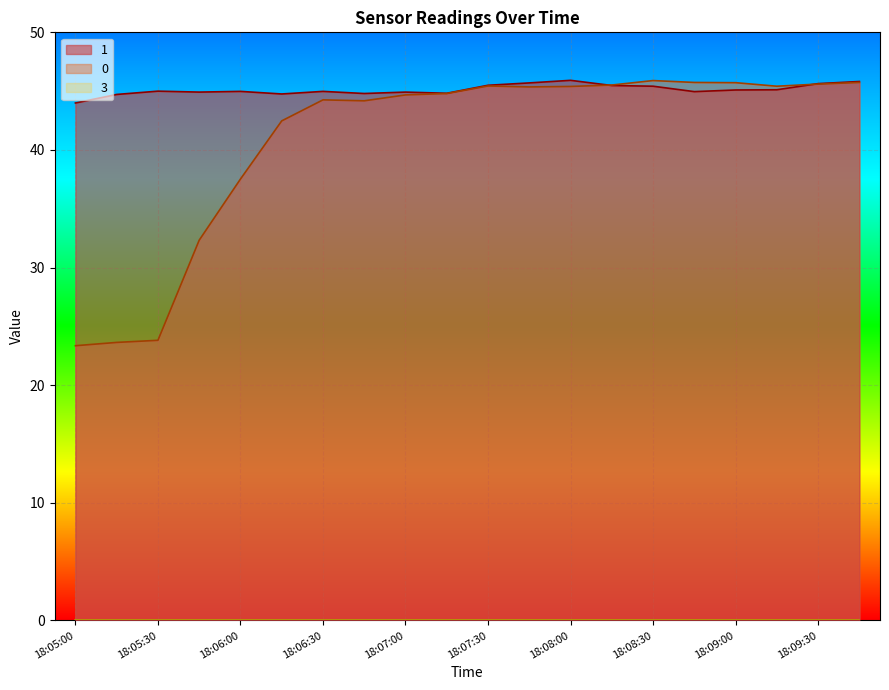

True or false: 0 and 1 cross at least once.

True